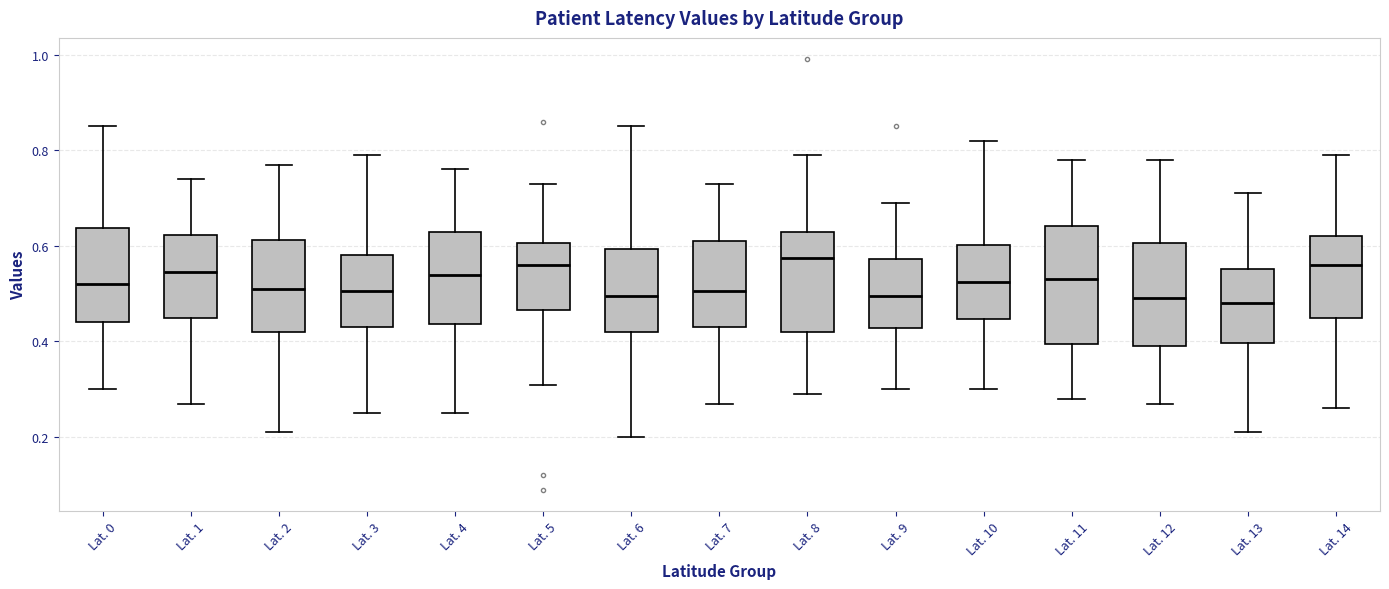

Comparing the boxes themselves (not the whiskers), which one is the tallest?

Lat. 11